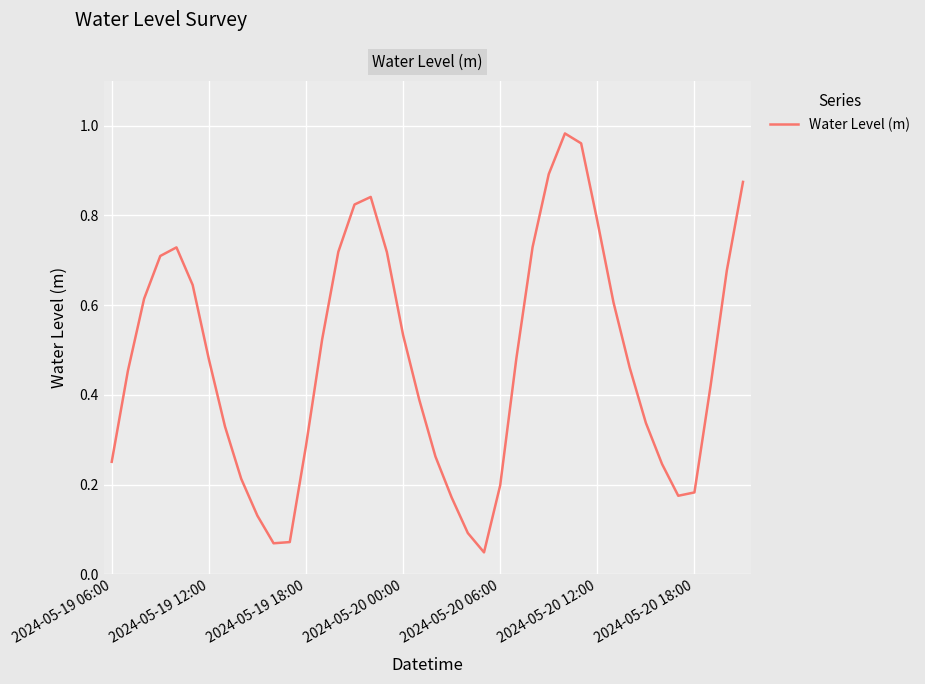

Which category has the highest value across all series?

28